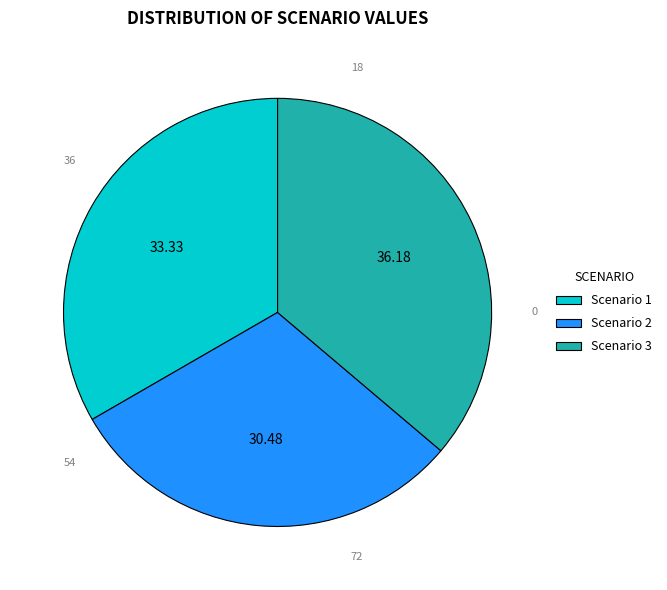

Which slice is the largest?

Scenario 3